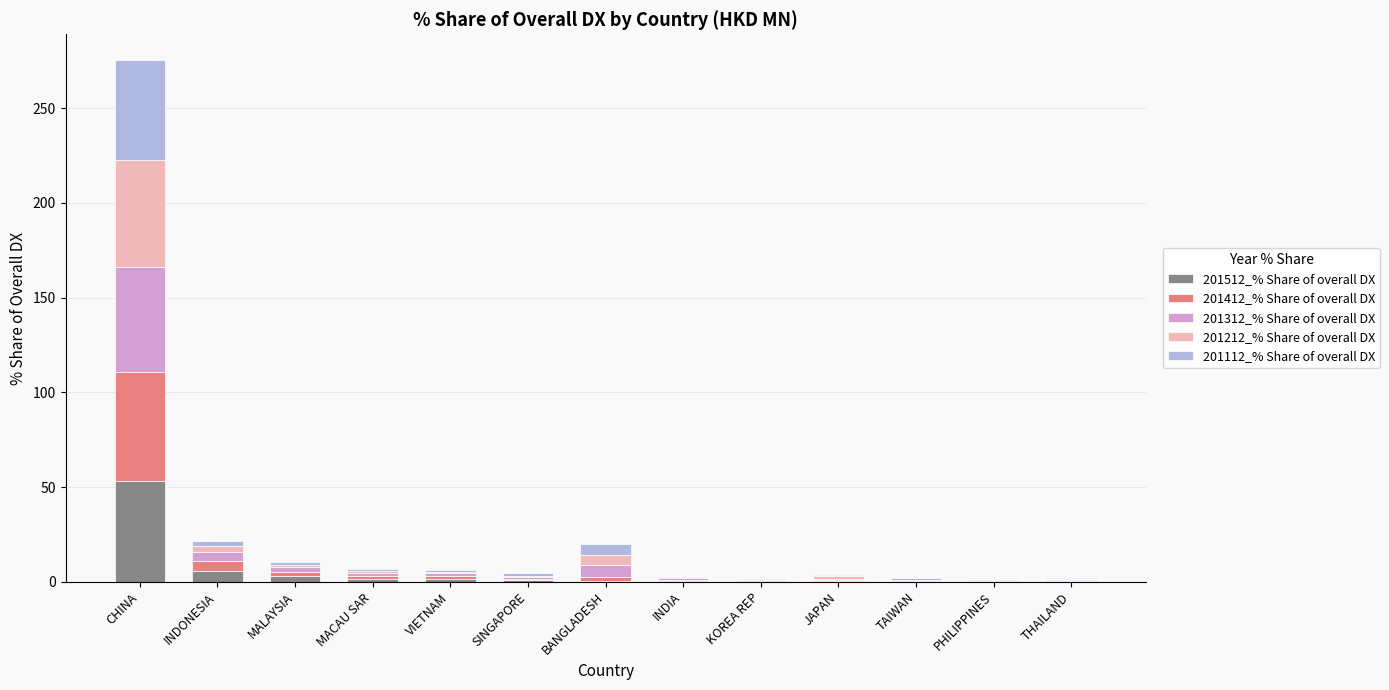

True or false: 201512_% Share of overall DX has a value of 53.3 at CHINA.

True